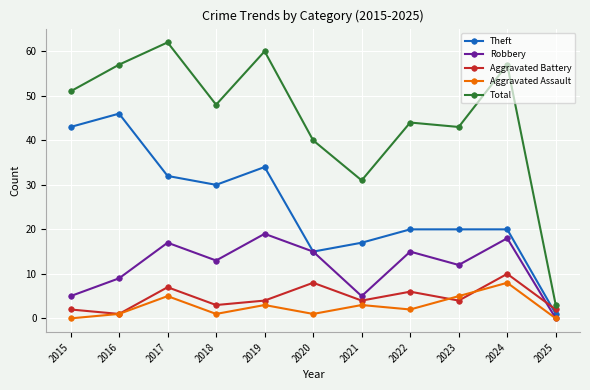

The value of Aggravated Assault at 2024 is 11. True or false?

False